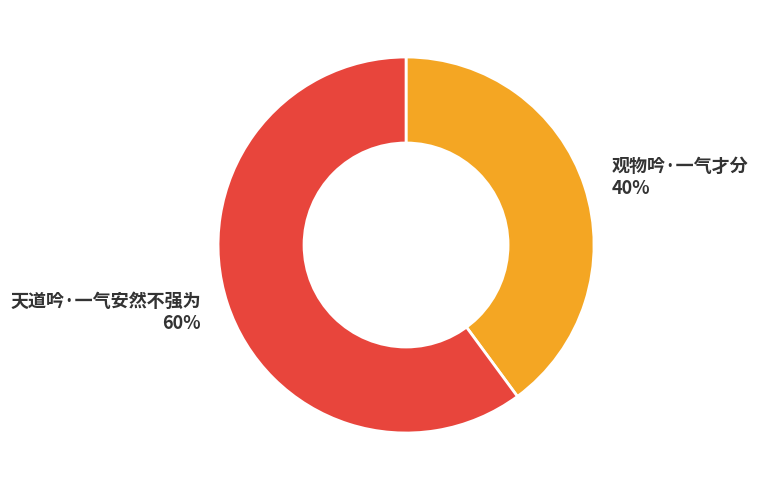

Which category has the smallest portion of the pie?

观物吟·一气才分